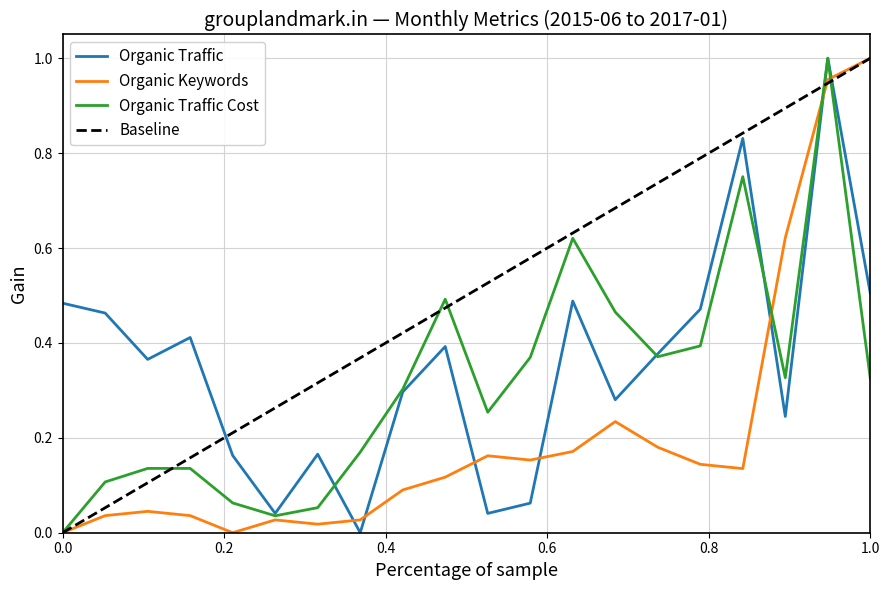

The Organic Traffic series shows 0.6 at 2015-09. True or false?

False